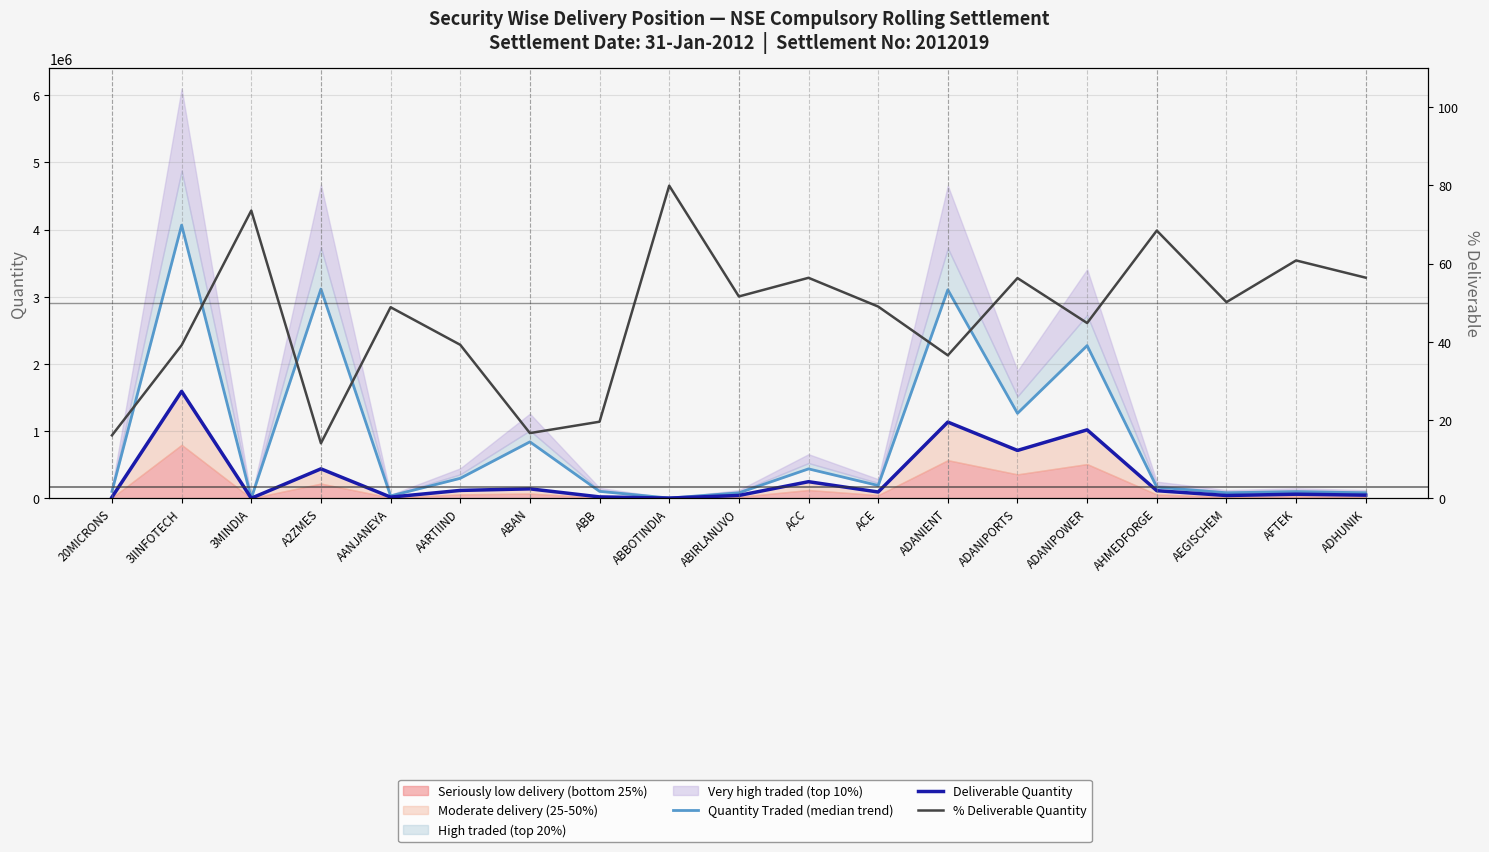

List the series in order of their peak value, lowest first.

% Deliverable Quantity, Deliverable Quantity, Quantity Traded (median trend)